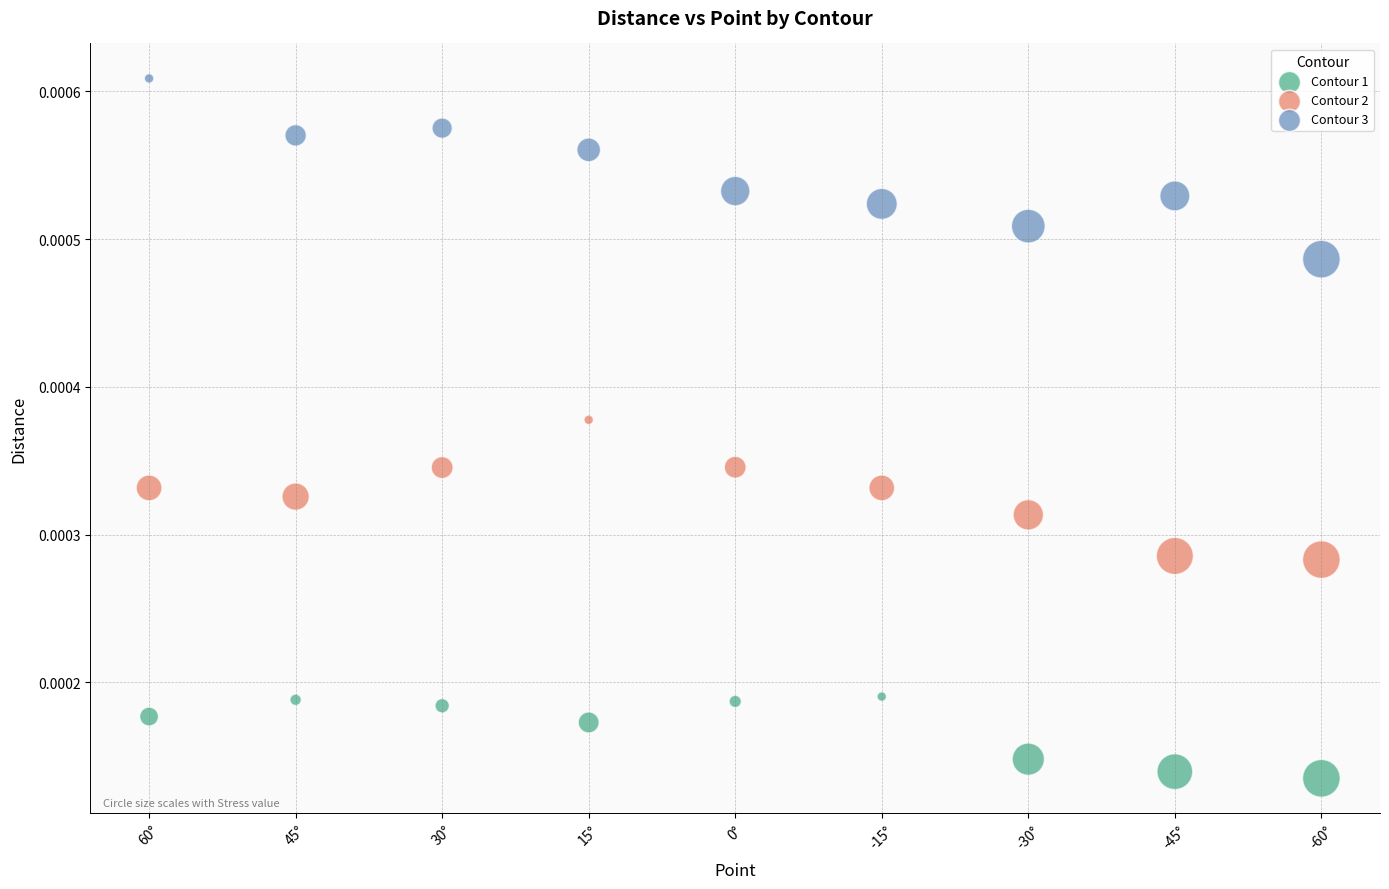

What is the X range (max minus min) for the scatter plot?

8.0